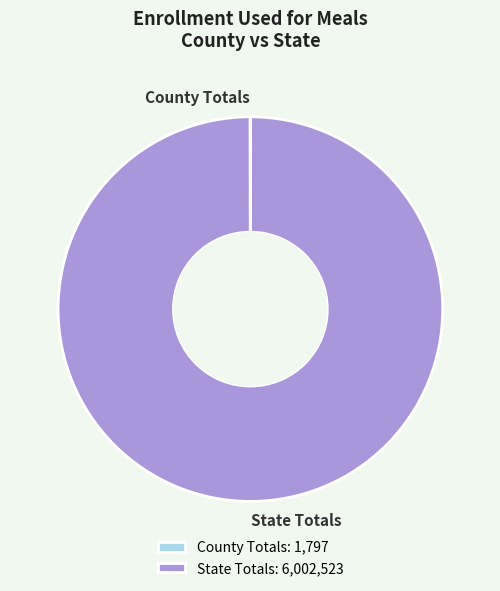

Is it true that State Totals is 88% of the pie?

False